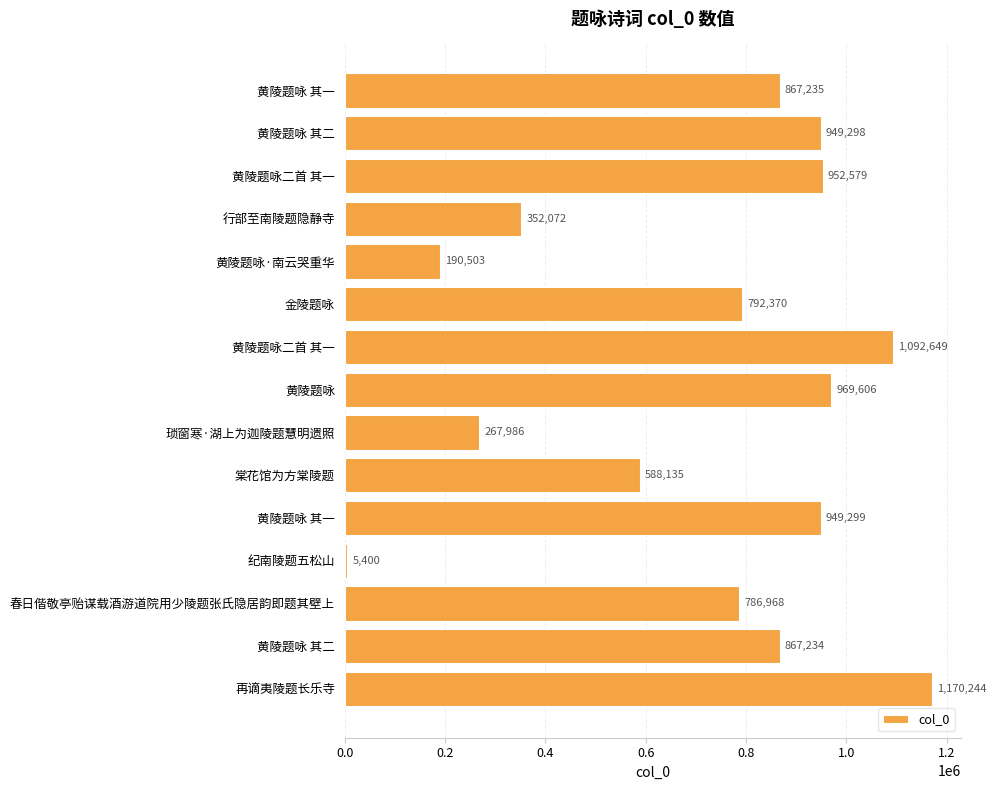

Count the number of categories in the chart.

15